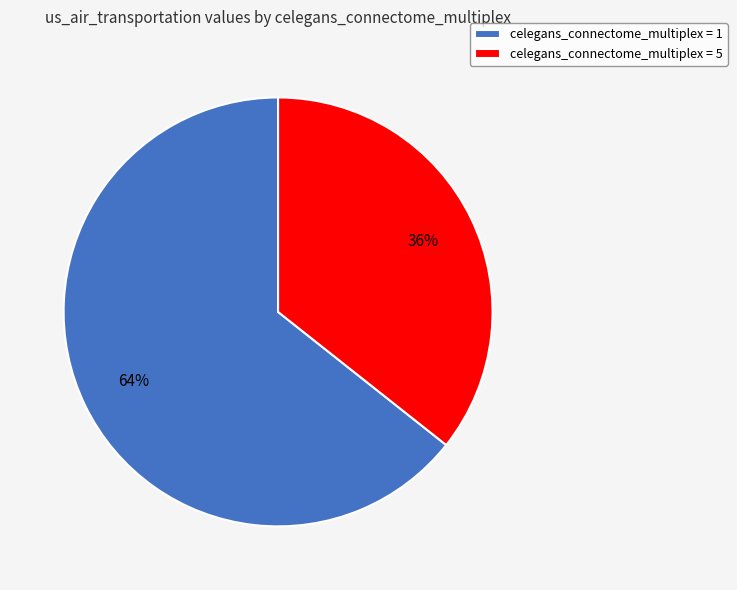

How many segments does this pie chart have?

2